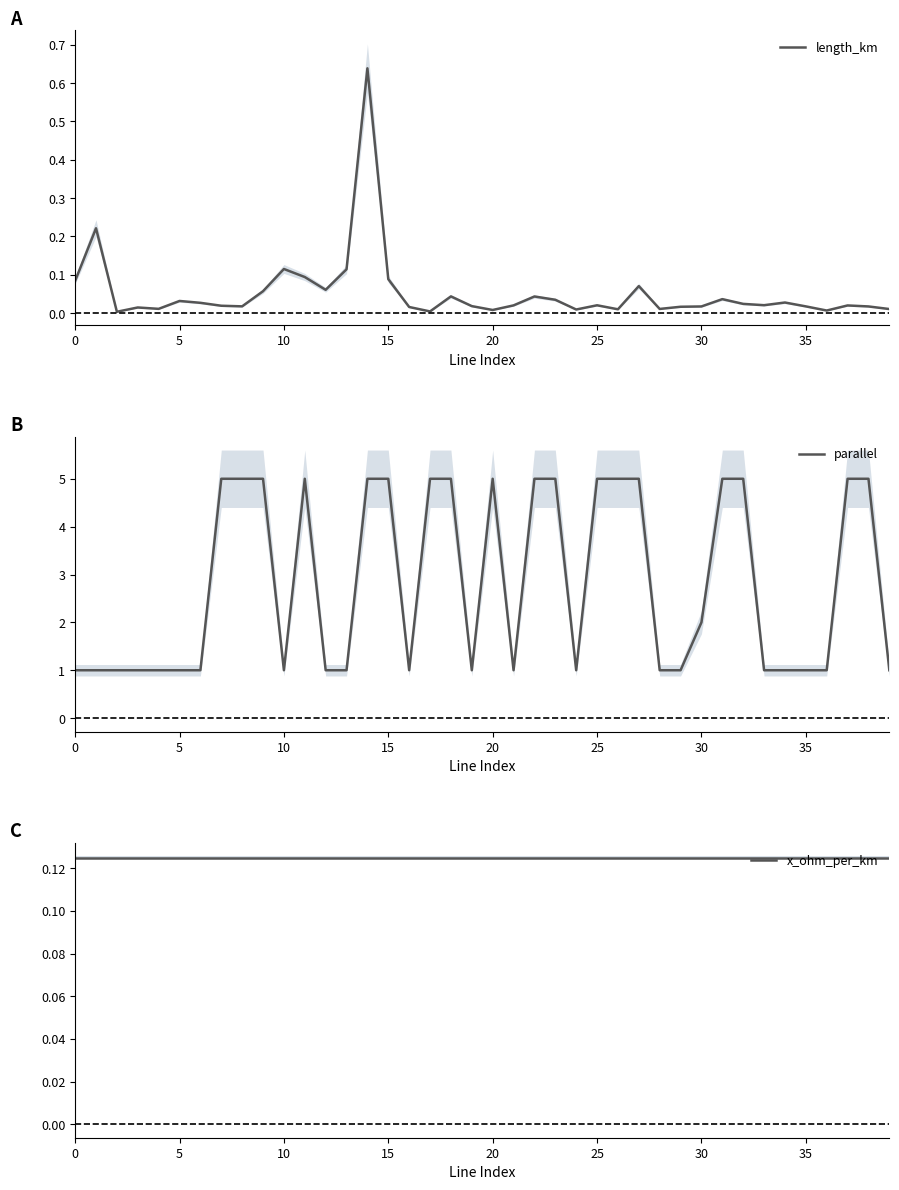

How many data points does each series have?

40